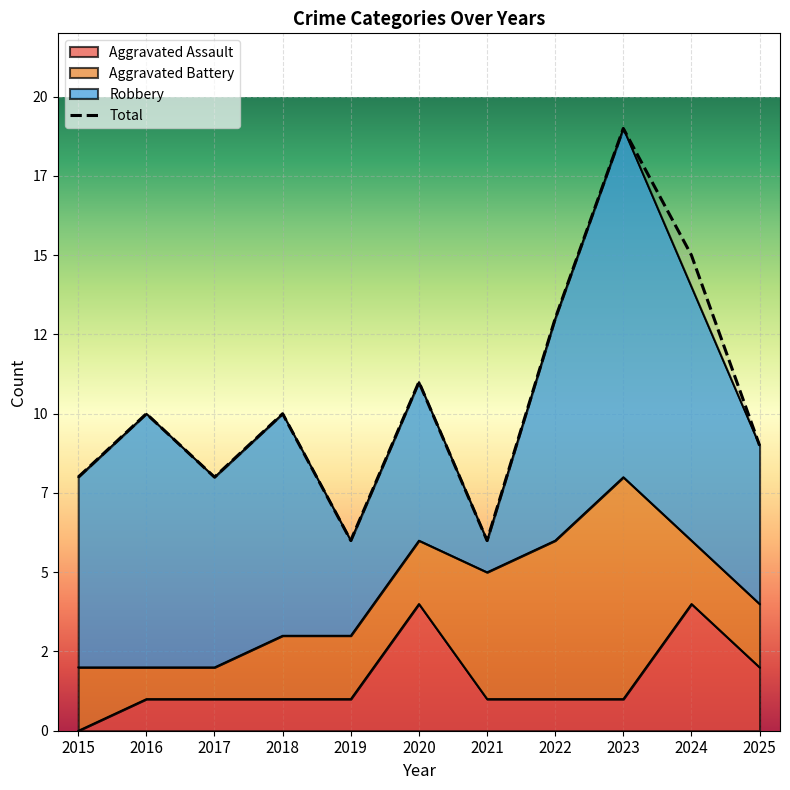

List the labels in order of Total value, largest first.

2023, 2024, 2022, 2020, 2016, 2018, 2025, 2015, 2017, 2019, 2021